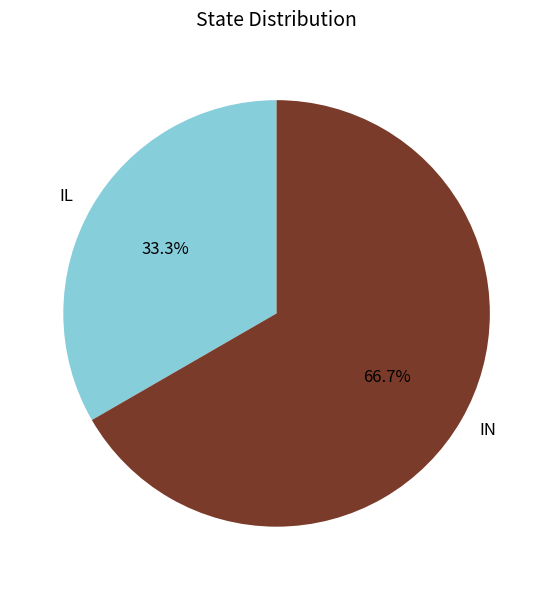

The IL slice represents 33% of the pie. True or false?

True